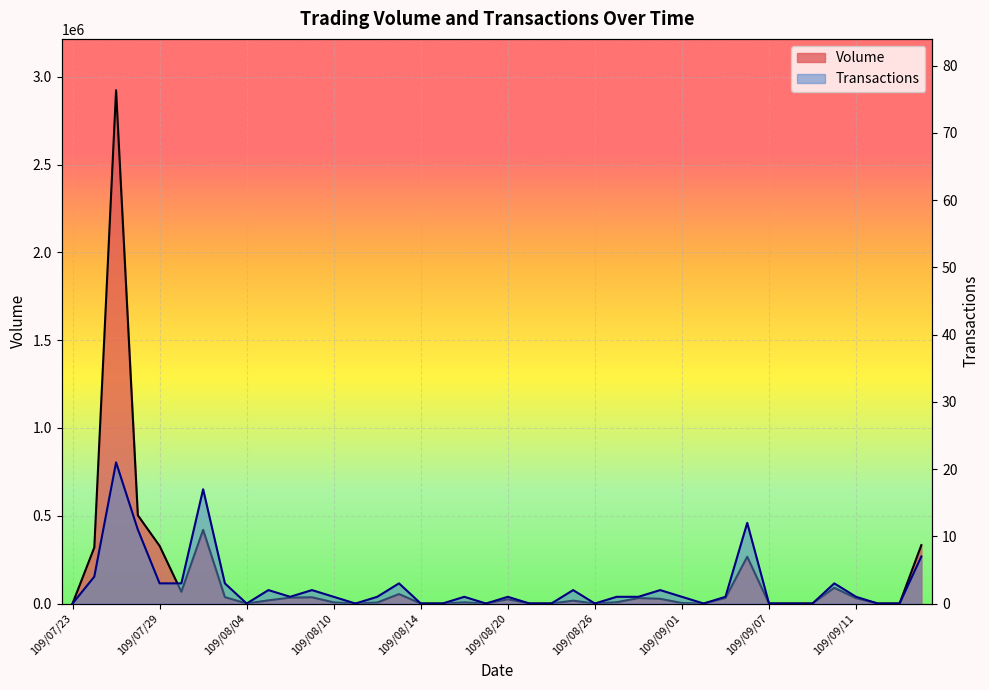

List the series in order of their overall mean, lowest first.

Transactions, Volume